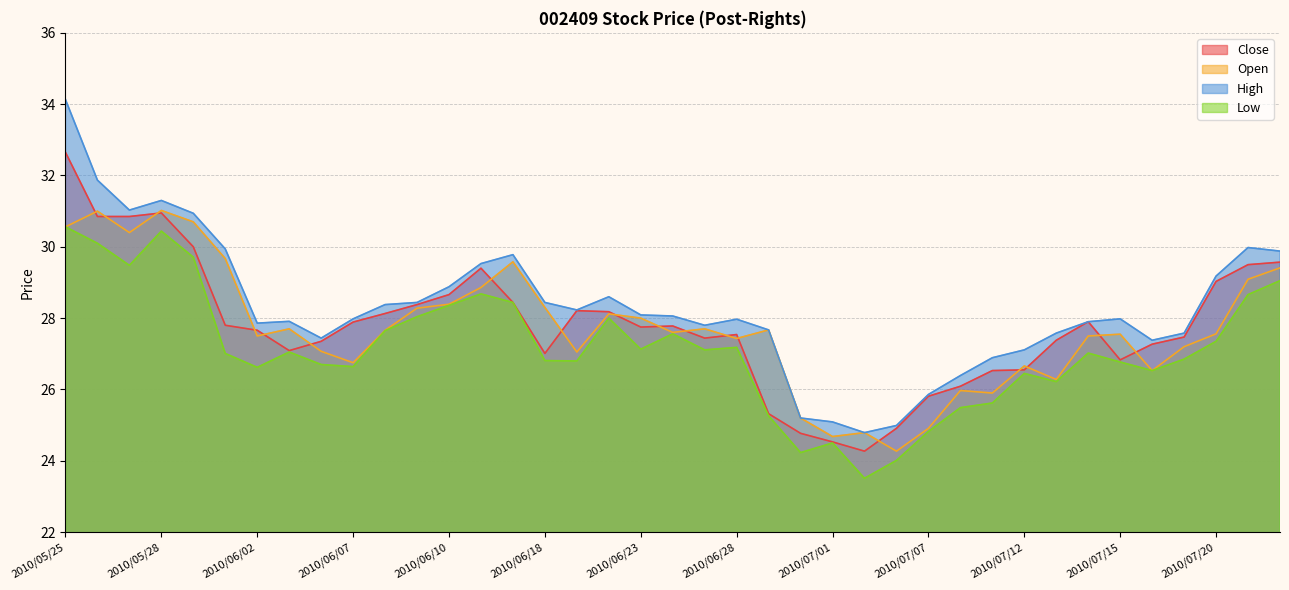

How many categories are shown in the chart?

39